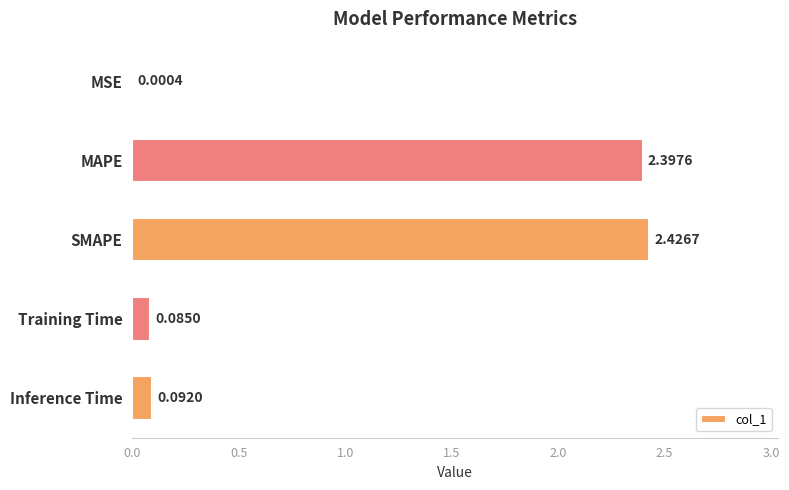

Which label corresponds to the largest value in the chart?

SMAPE